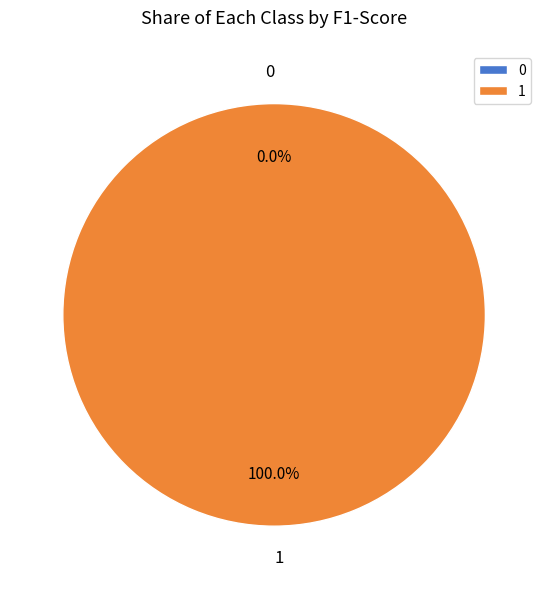

To the nearest percent, what percentage of the pie is 1?

100%